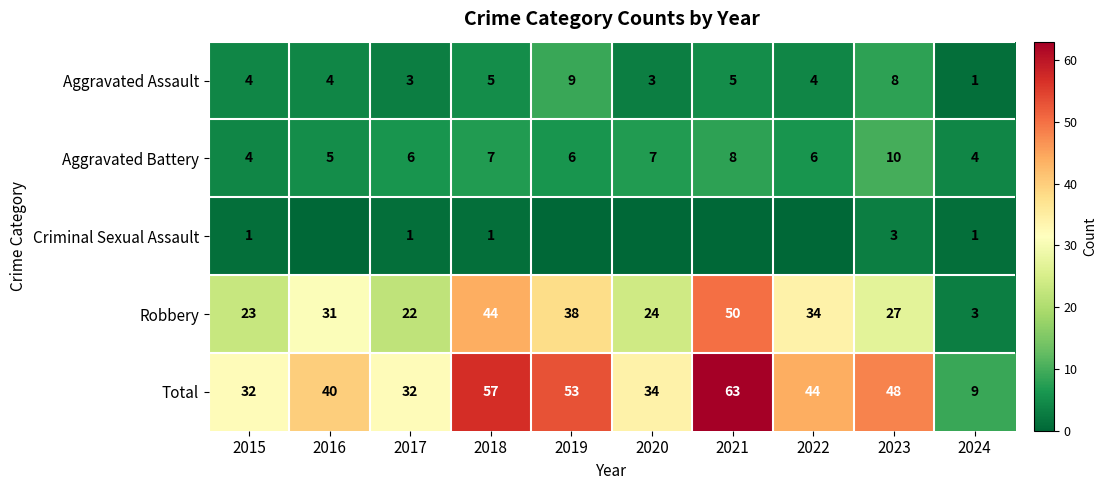

Which category has the highest value in the Aggravated Battery series?

2023